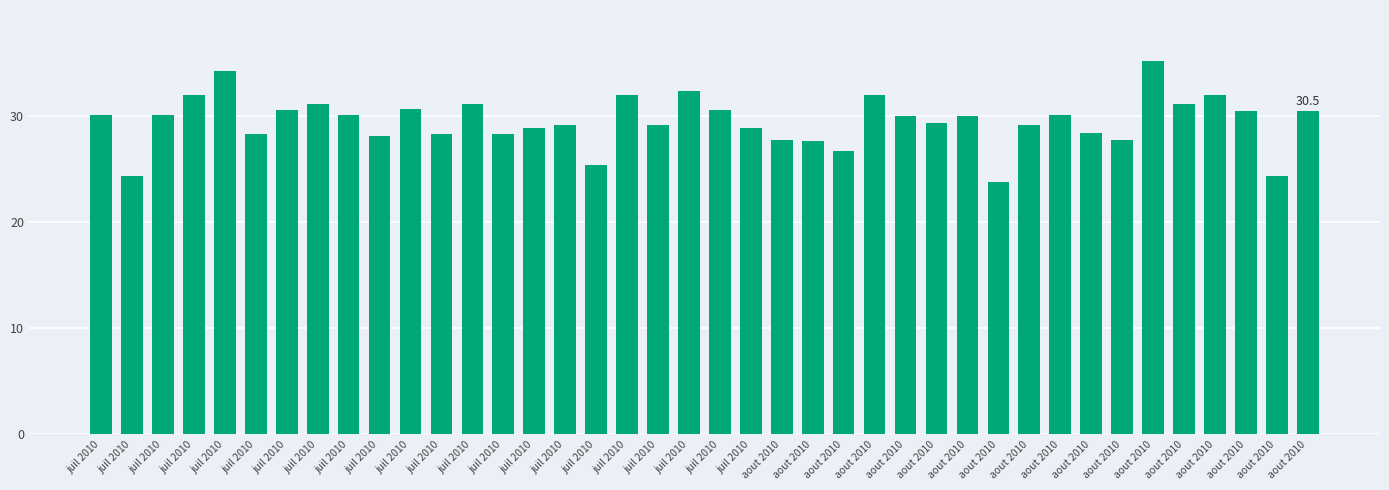

Reading left to right, transcribe all the data shown in this chart.

juil 2010=30.1	juil 2010=24.3	juil 2010=30.1	juil 2010=32.0	juil 2010=34.2	juil 2010=28.3	juil 2010=30.6	juil 2010=31.1	juil 2010=30.1	juil 2010=28.1	juil 2010=30.7	juil 2010=28.3	juil 2010=31.1	juil 2010=28.3	juil 2010=28.9	juil 2010=29.2	juil 2010=25.4	juil 2010=32.0	juil 2010=29.2	juil 2010=32.4	juil 2010=30.6	juil 2010=28.9	aout 2010=27.7	aout 2010=27.6	aout 2010=26.7	aout 2010=32.0	aout 2010=30.0	aout 2010=29.3	aout 2010=30.0	aout 2010=23.8	aout 2010=29.2	aout 2010=30.1	aout 2010=28.4	aout 2010=27.7	aout 2010=35.2	aout 2010=31.1	aout 2010=32.0	aout 2010=30.5	aout 2010=24.3	aout 2010=30.5